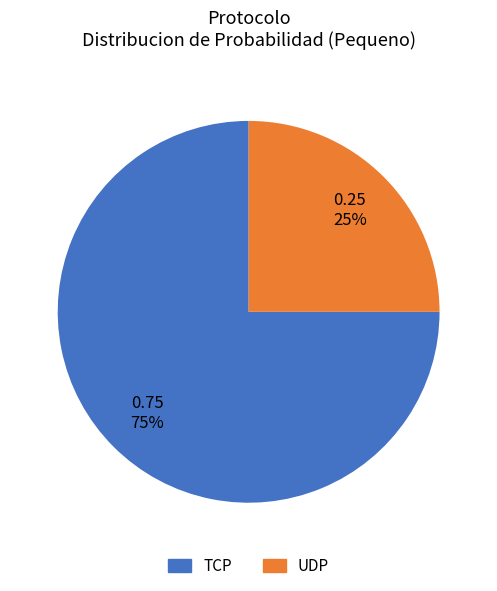

To the nearest percent, what is the average slice percentage?

50%